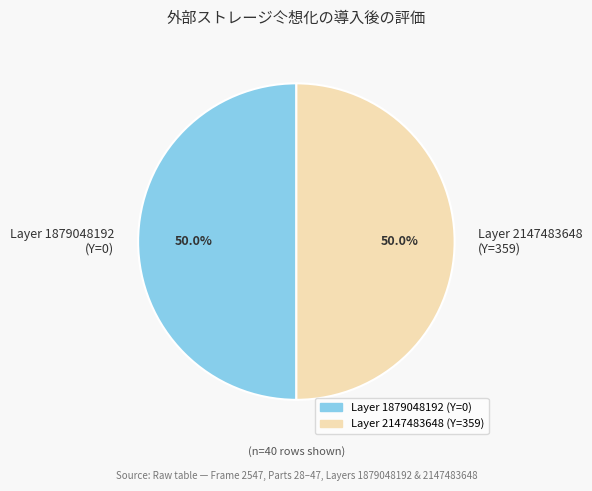

What is the ratio of the value at Layer 1879048192 (Y=0) to the value at Layer 2147483648 (Y=359)?

1.0